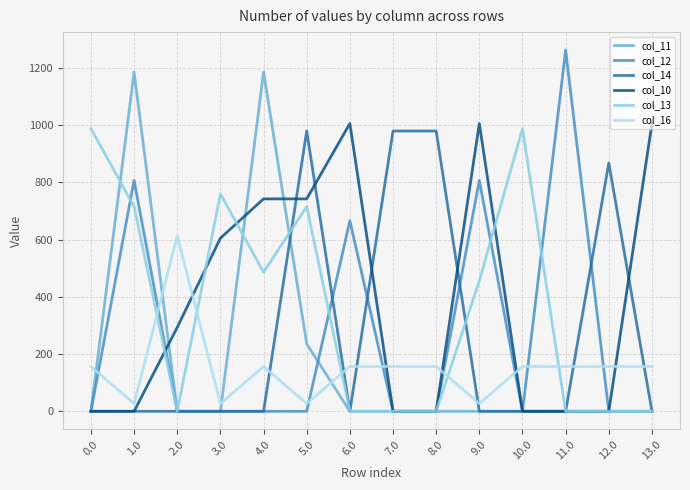

Which category has the highest value across all series?

11.0